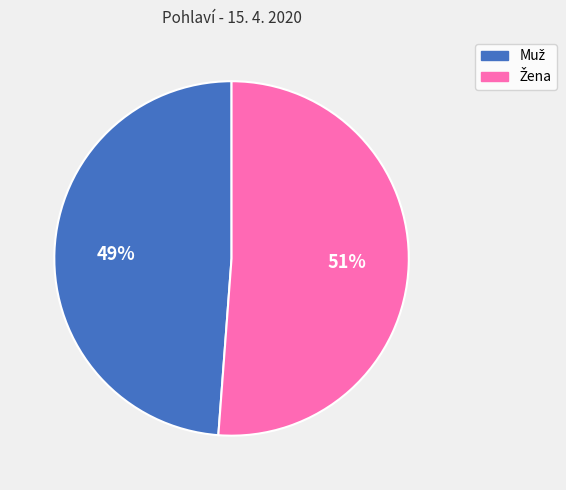

To the nearest percent, what is the difference between the largest and smallest slice percentages?

2%